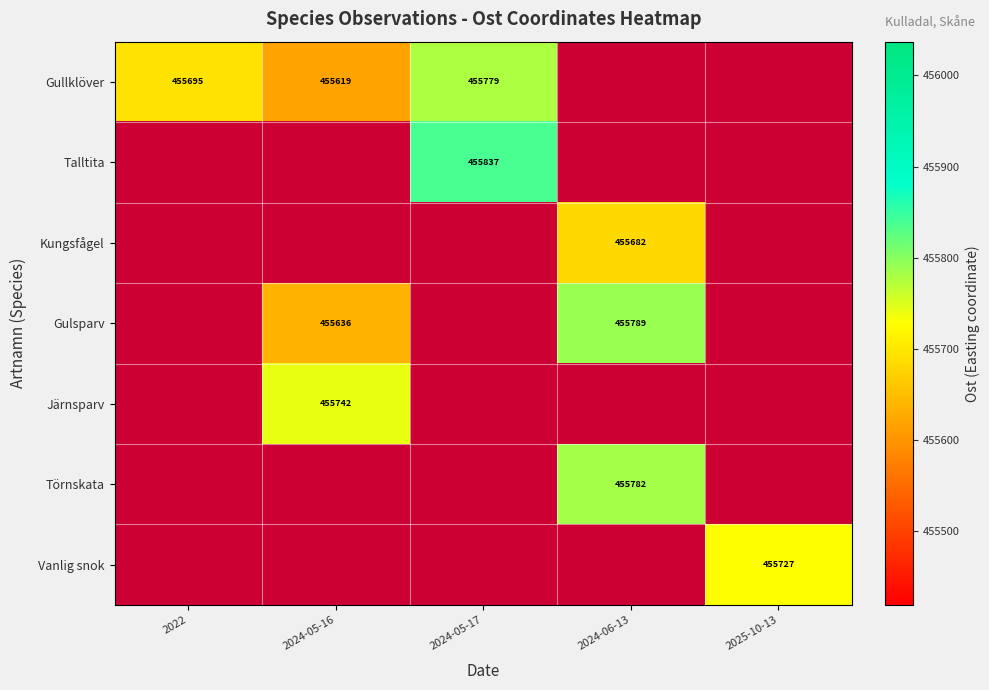

Which series has the largest range (max minus min)?

Gullklöver